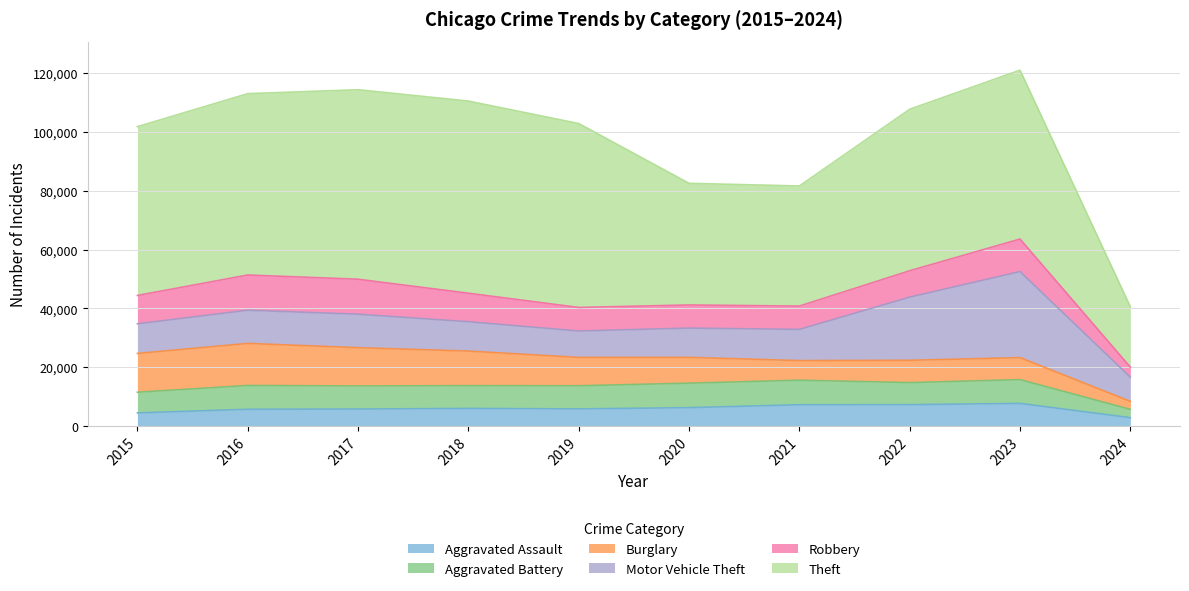

Where is the first local minimum for Aggravated Assault?

2019